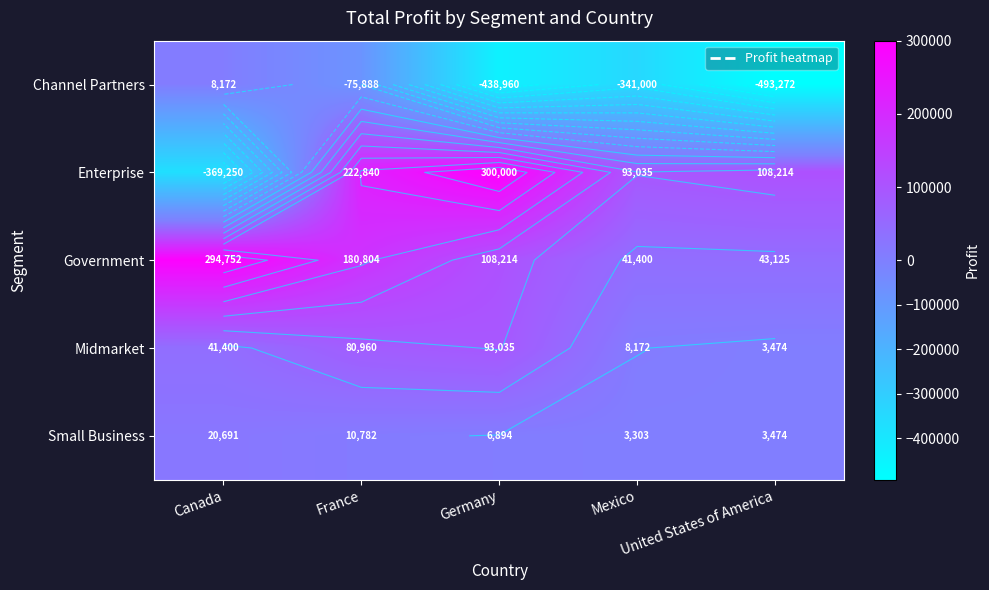

How many data points does each series have?

5